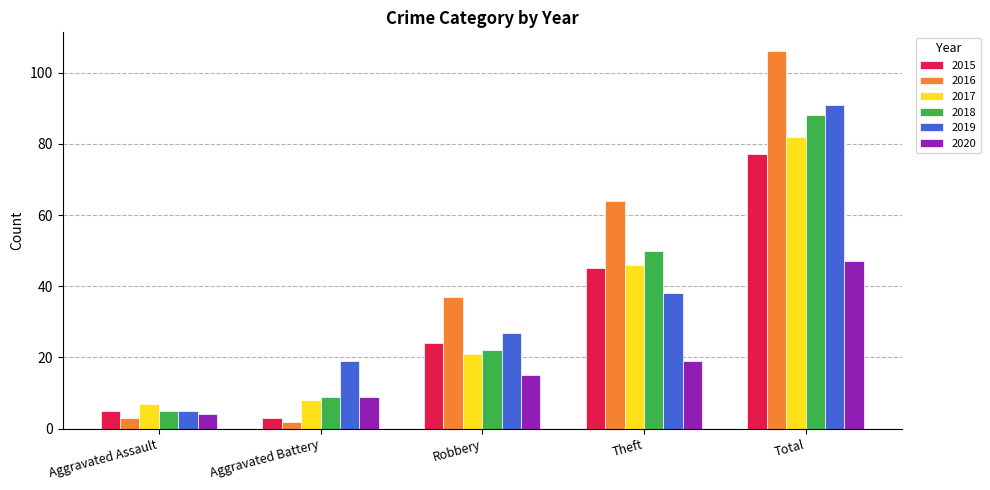

True or false: 2017 has a value of 16 at Theft.

False